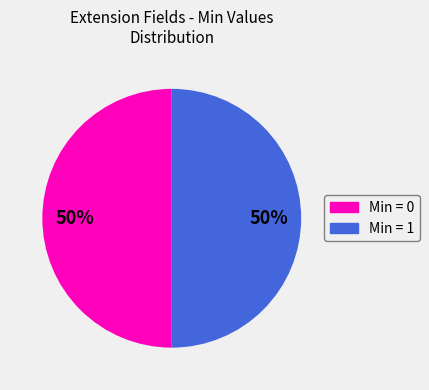

To the nearest percent, what is the average slice percentage?

50%